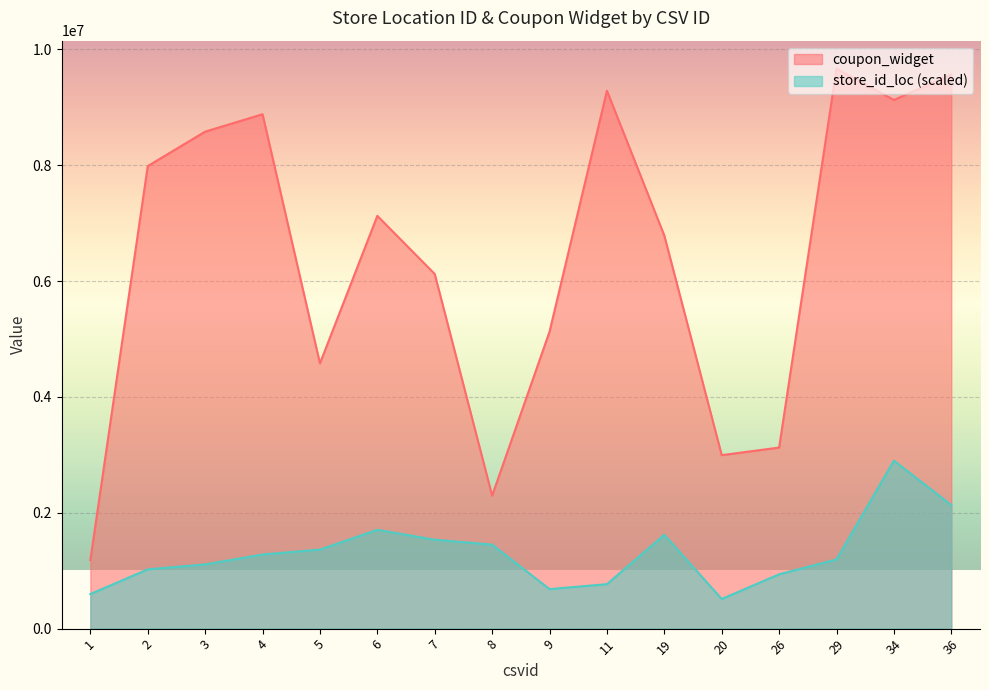

How many lines are shown in the chart?

2